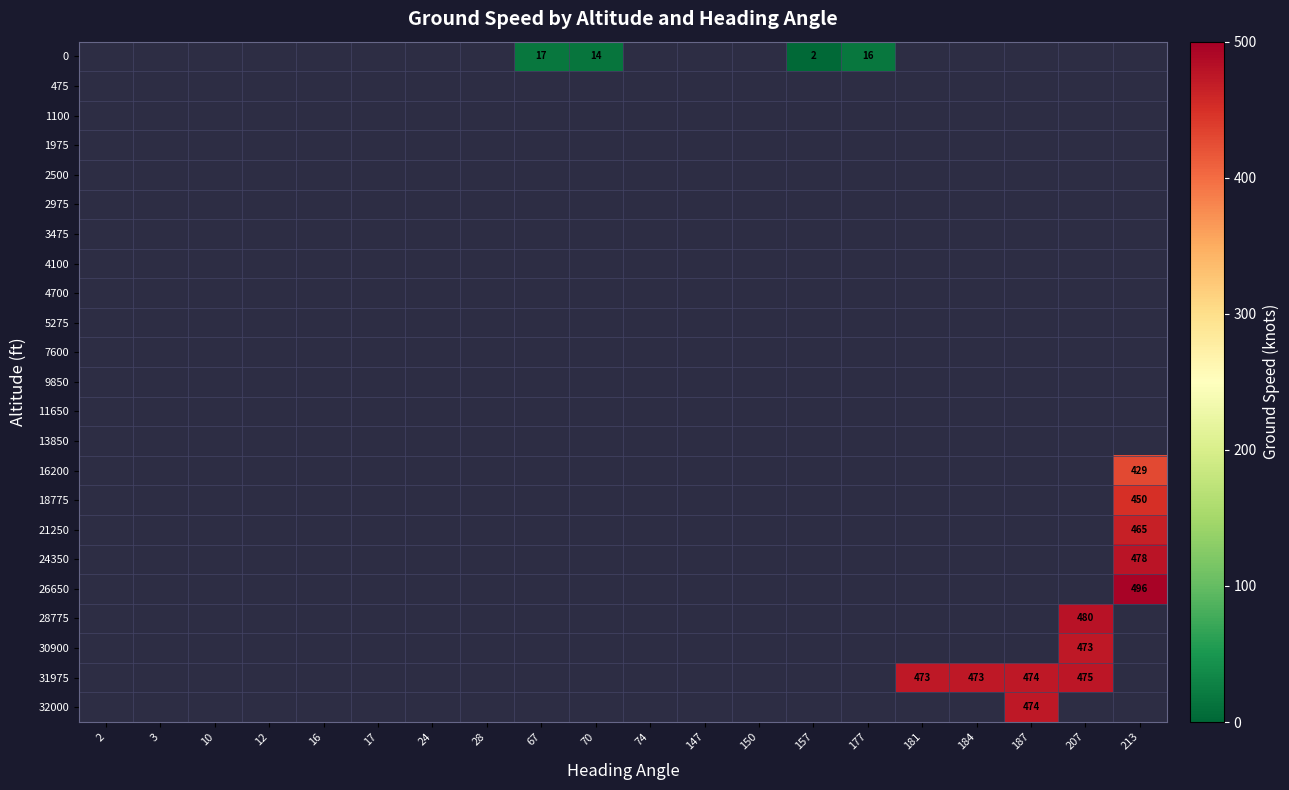

Count the number of categories in the chart.

20